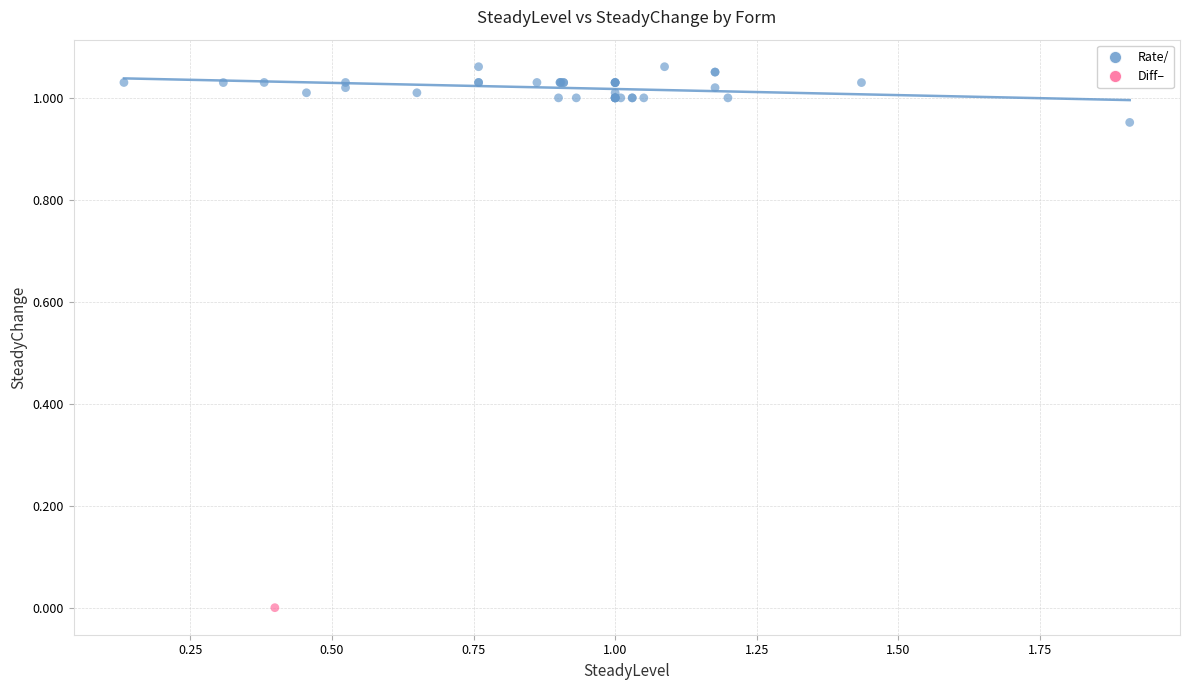

What are all the series names shown in the legend?

Rate/, Diff–